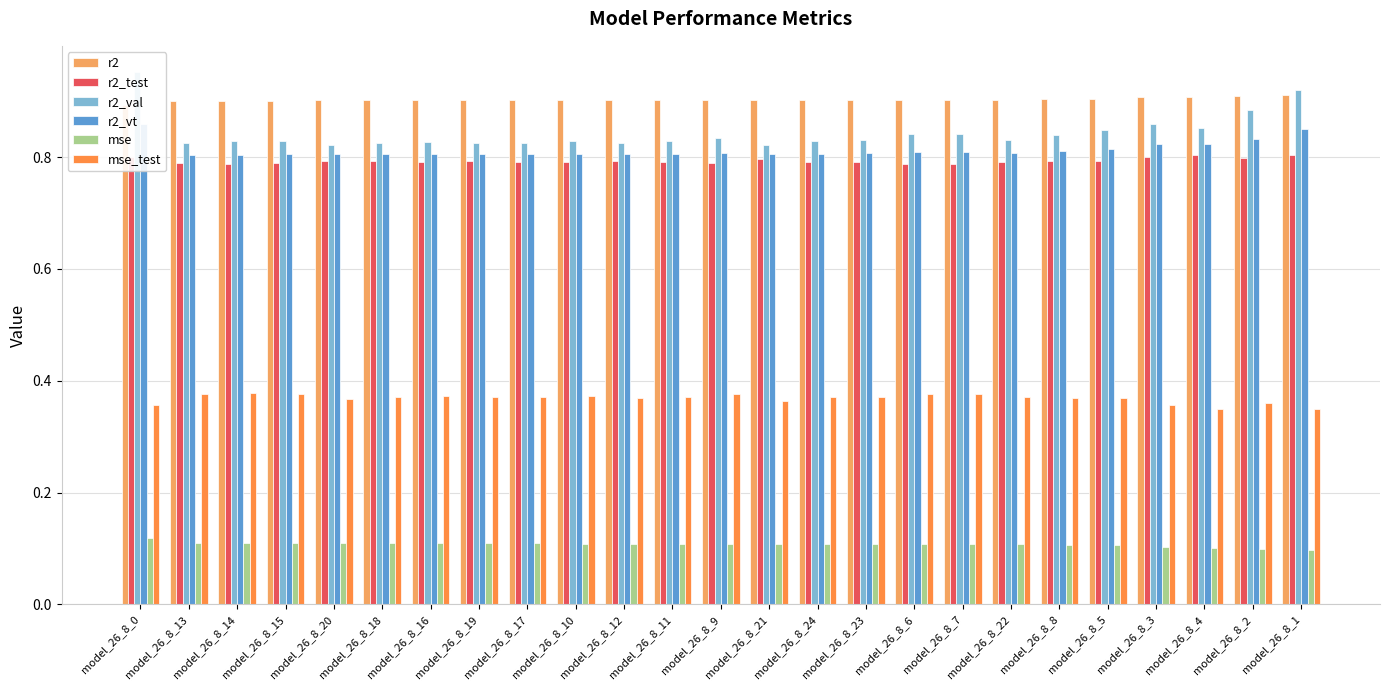

Does the chart contain any negative values?

No